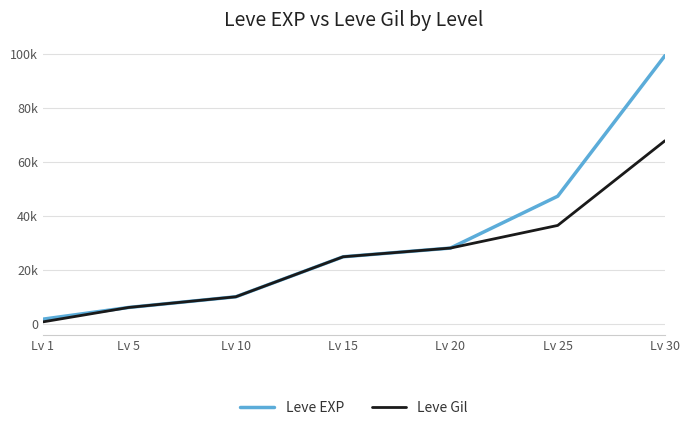

What are all the series names shown in the legend?

Leve EXP, Leve Gil